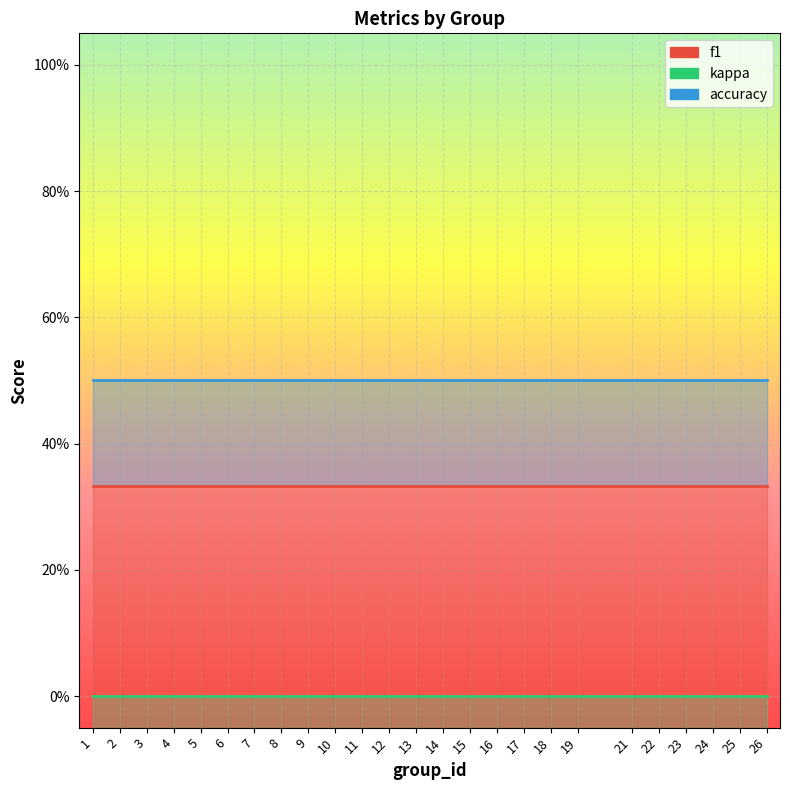

Which series changed the most between 6 and 9?

f1